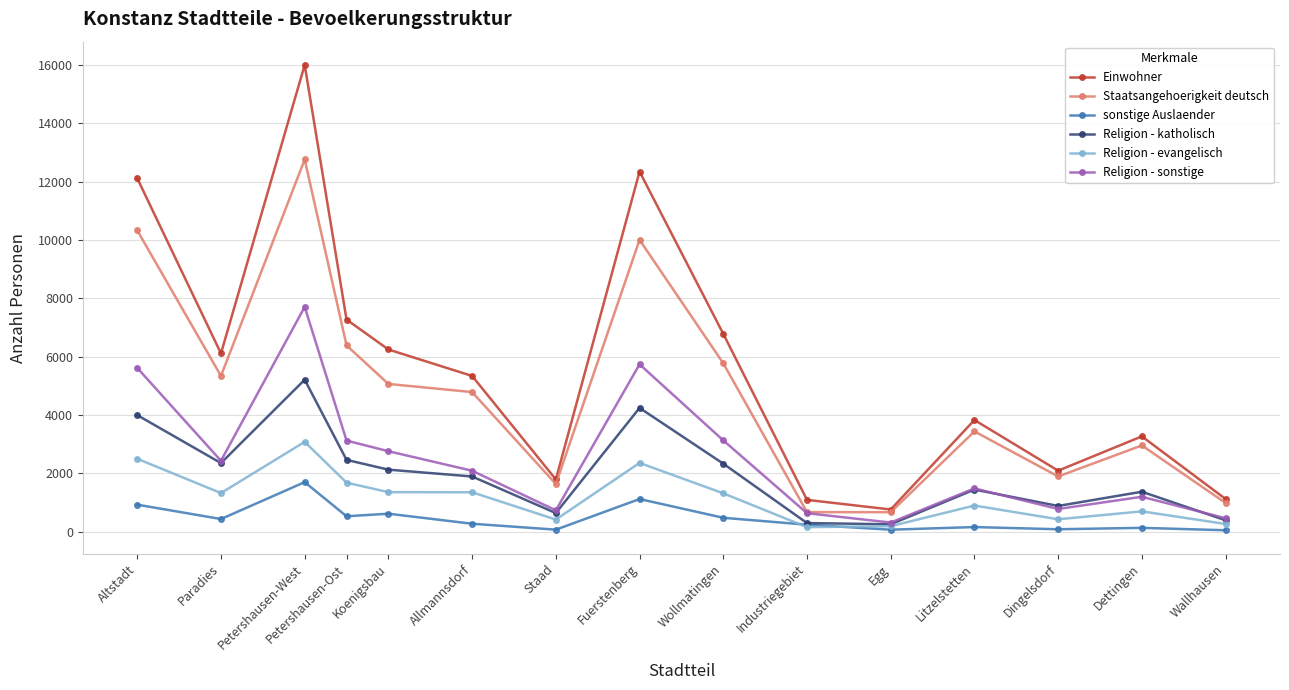

True or false: sonstige Auslaender and Einwohner intersect in this chart.

False